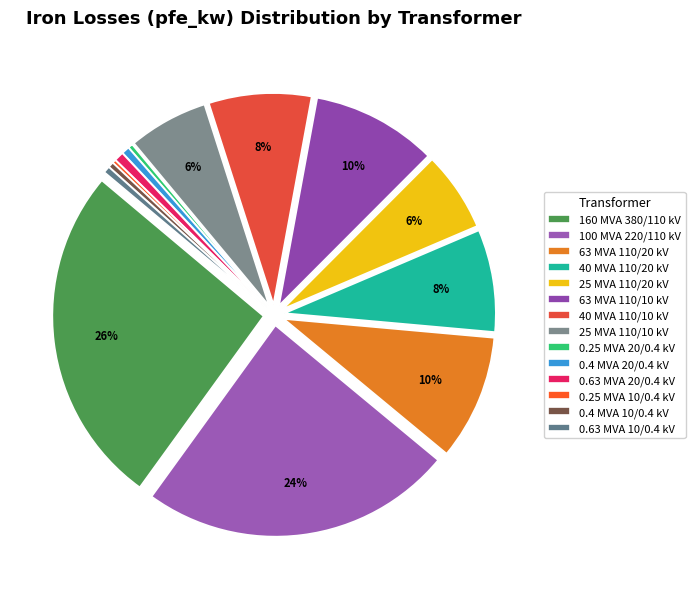

What percentage is the 0.4 MVA 20/0.4 kV slice, to the nearest percent?

1%